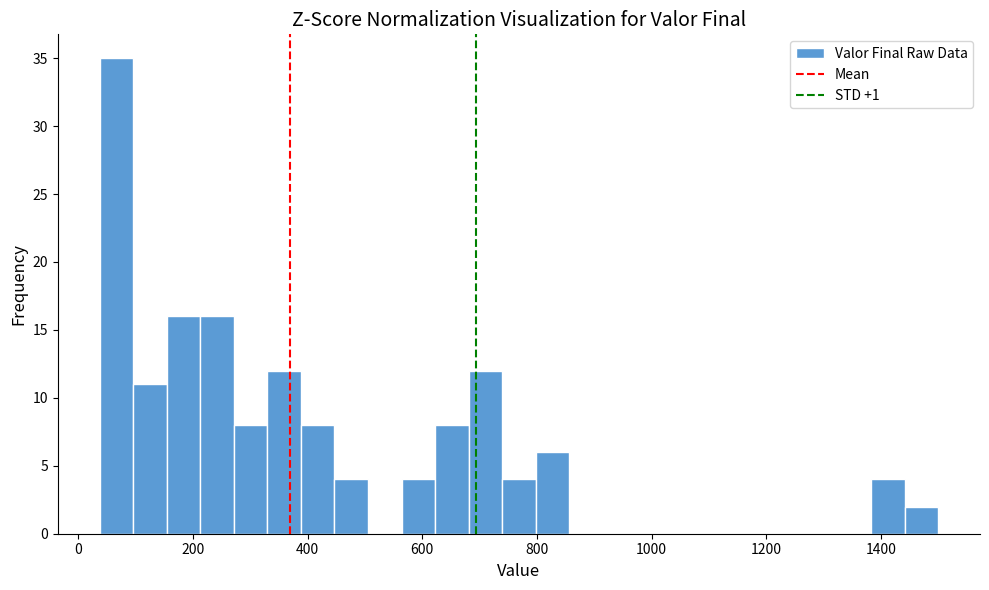

Read against the x-axis, roughly where is the centre of the tallest bar?

60